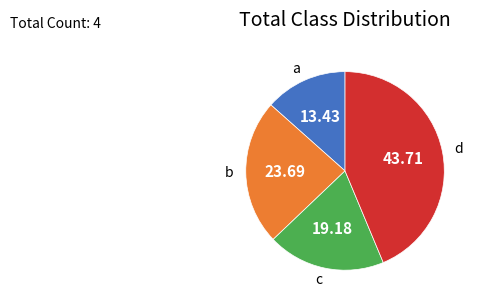

Rank the categories by value from highest to lowest.

d, b, c, a